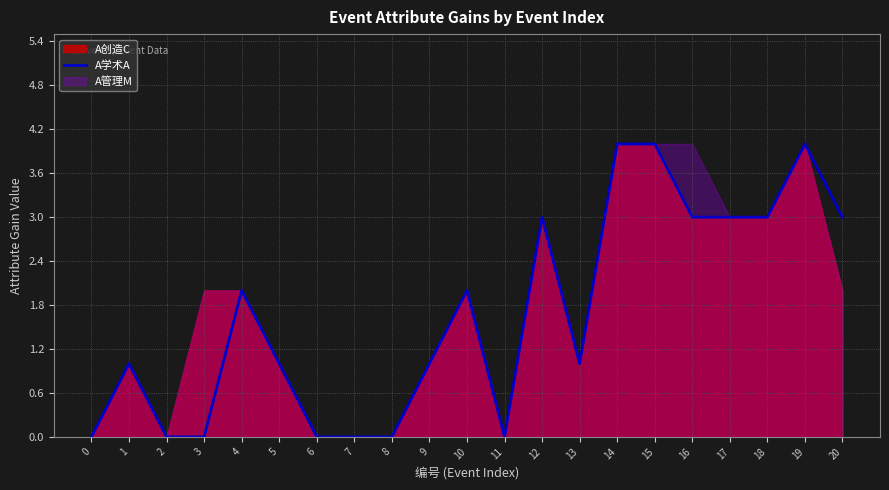

List the labels in order of value, largest first.

14, 15, 19, 12, 16, 17, 18, 20, 4, 10, 1, 5, 9, 13, 0, 2, 3, 6, 7, 8, 11